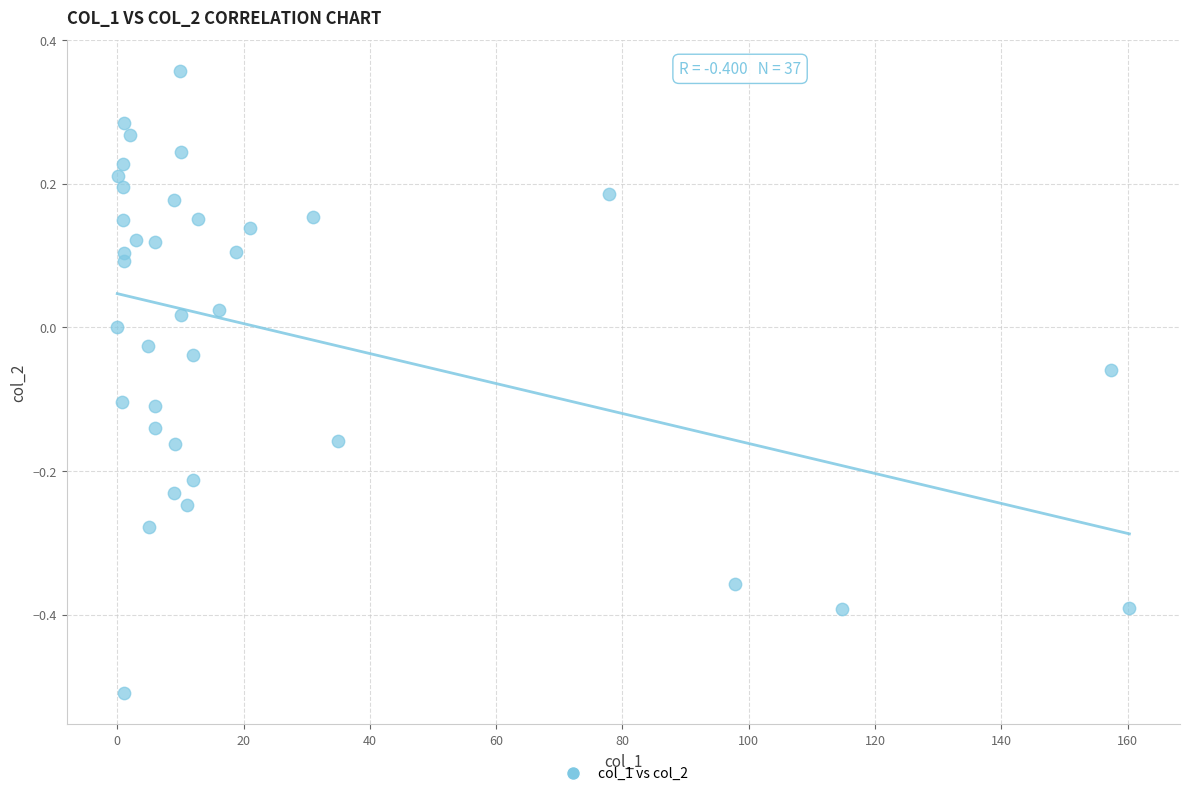

What is the range of X values (max minus min)?

160.3